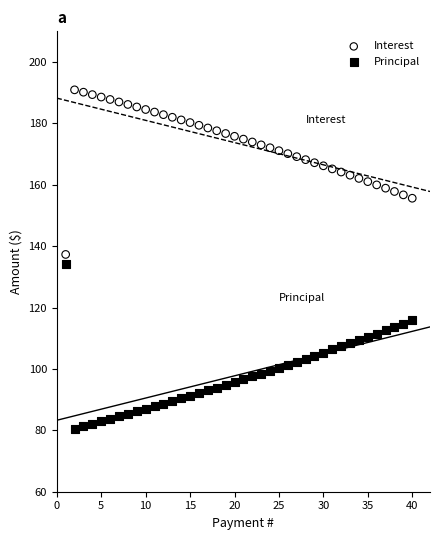

Which series contains the lowest Y value?

Principal